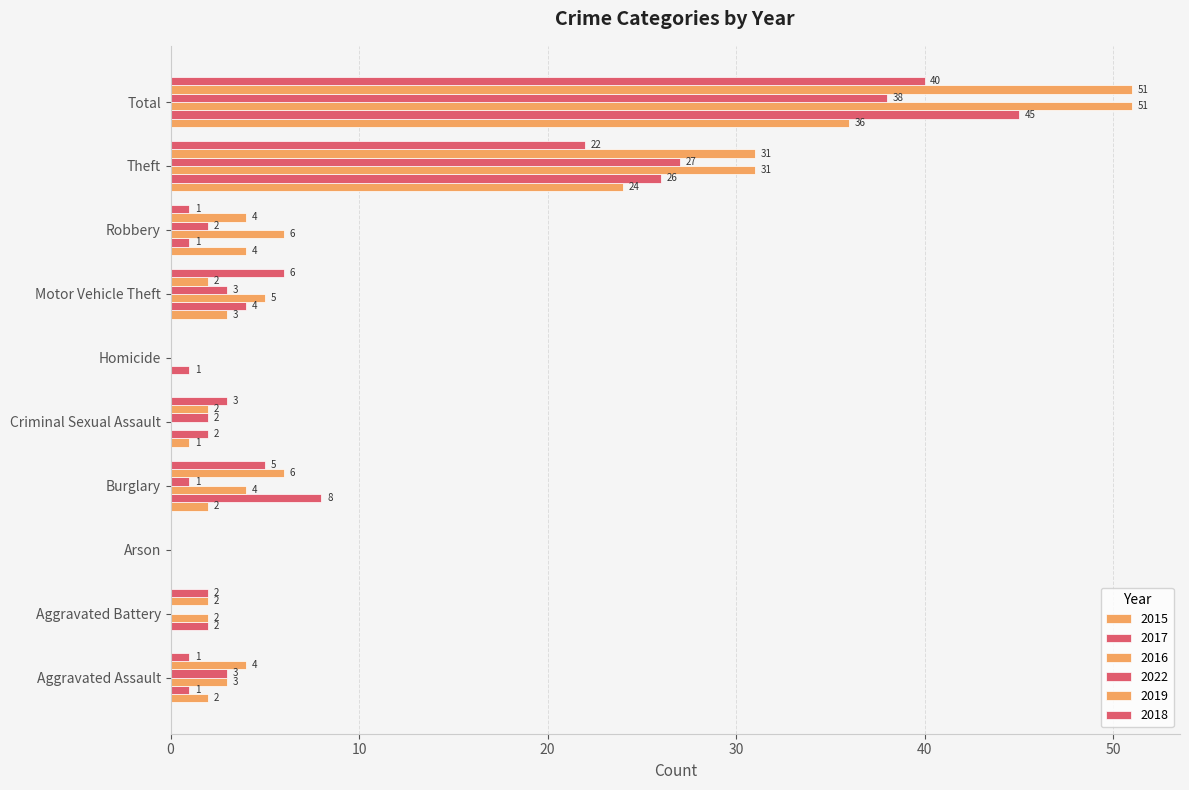

How many positive values does the 2019 series have?

8